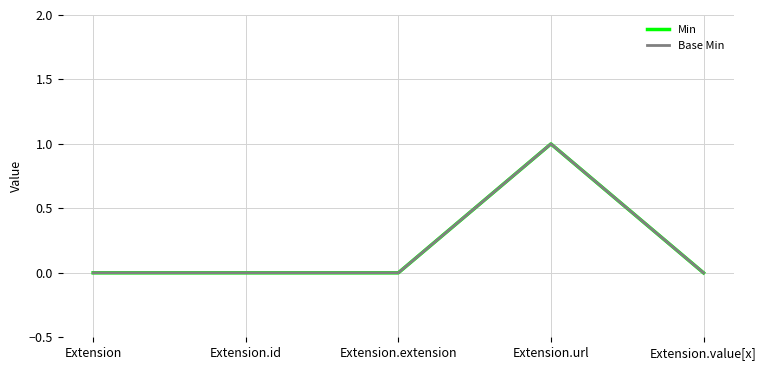

Does the chart have visible grid lines?

Yes